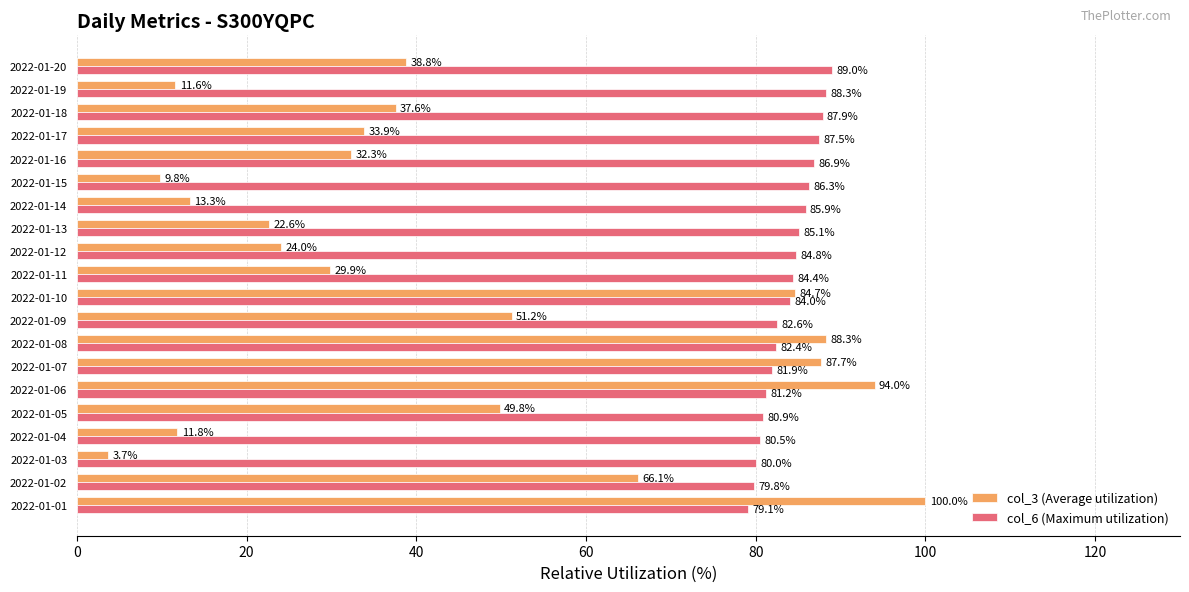

What is the average value of the col_3 (Average utilization) series?

44.6